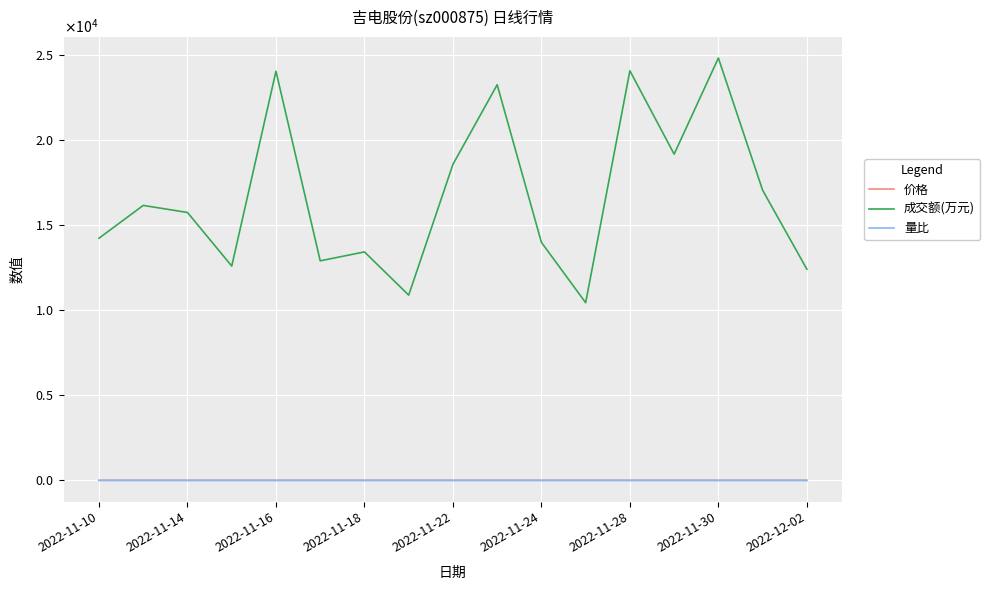

Reading right to left, extract all data points from this chart.

价格: 6.3	6.3	6.3	6.3	6.2	6.2	6.2	6.2	6.1	6.2	6.2	6.2	6.3	6.2	6.2	6.2	6.2
成交额(万元): 12428.0	17073.0	24850.0	19195.0	24100.0	10455.0	14005.0	23276.0	18595.0	10900.0	13444.0	12918.0	24073.0	12610.0	15763.0	16179.0	14249.0
量比: 0.7	0.9	1.3	1.1	1.6	0.7	0.9	1.5	1.3	0.7	0.8	0.8	1.6	0.8	0.9	0.9	0.8